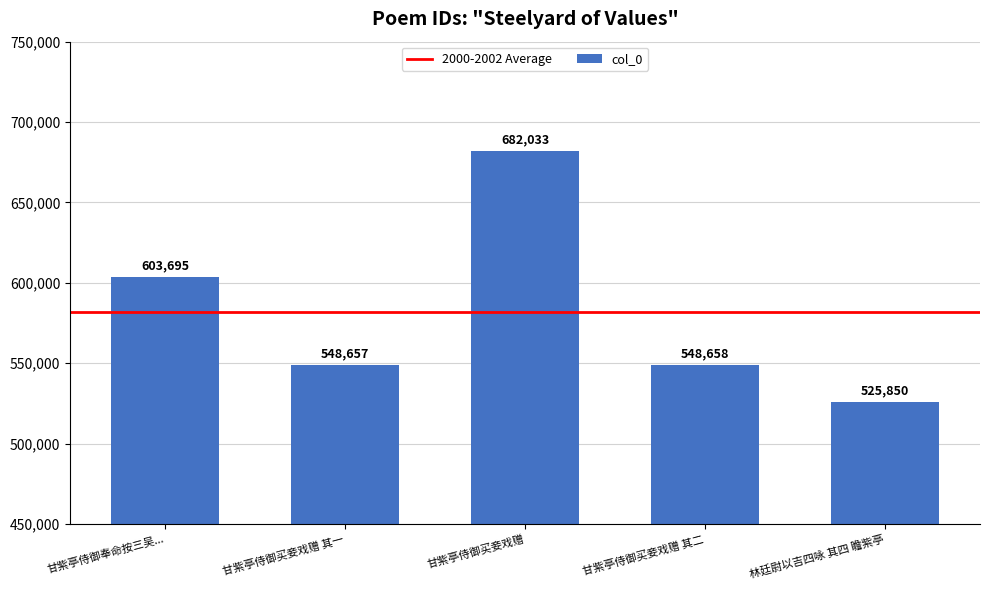

Where is the data nearest to the value 603941?

甘紫亭侍御奉命按三吴...